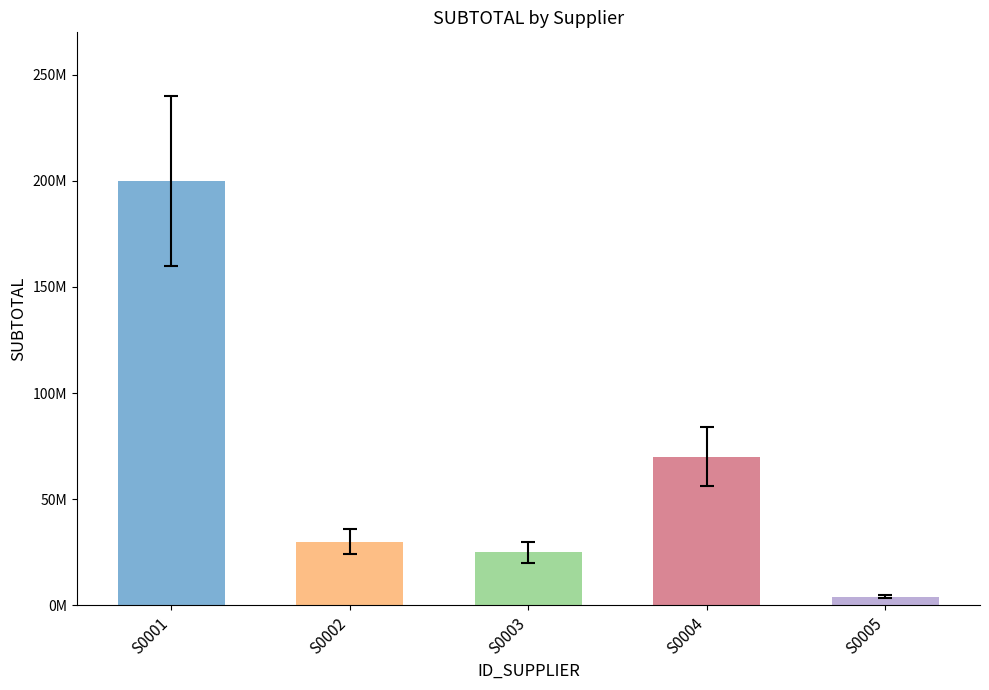

Does the chart contain any negative values?

No